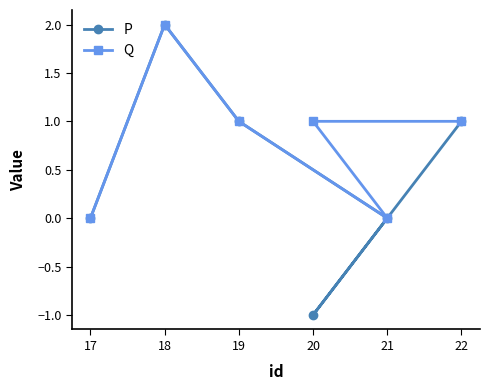

Count the Q values in the range 0 to 1.

5